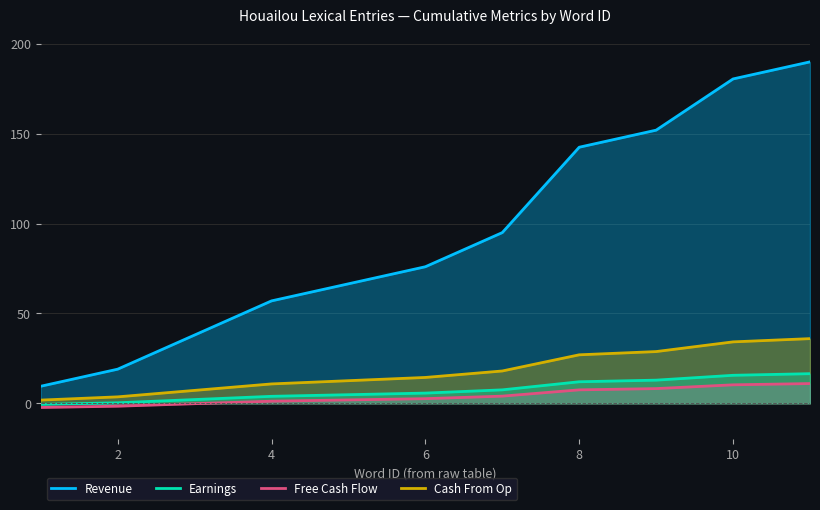

True or false: Cash From Op and Earnings cross at least once.

False